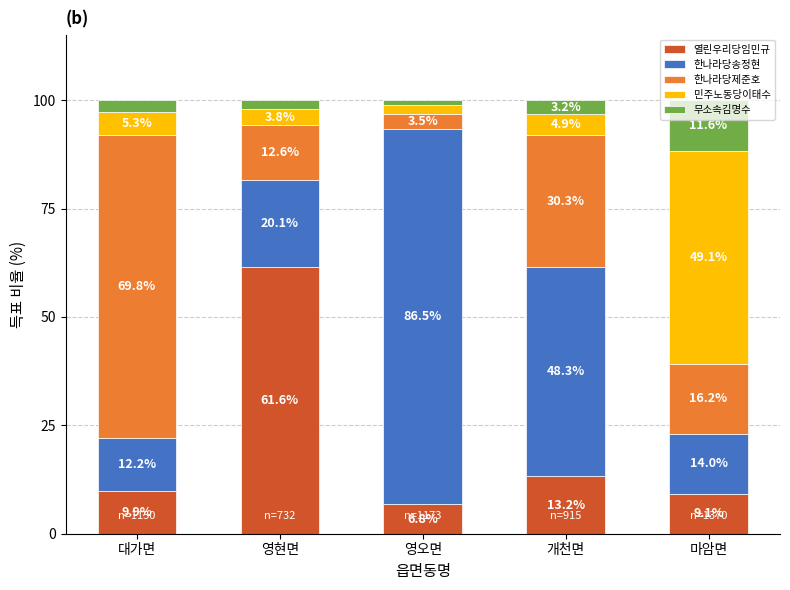

Is it true that 열린우리당임민규 equals 13.2 at 개천면?

True